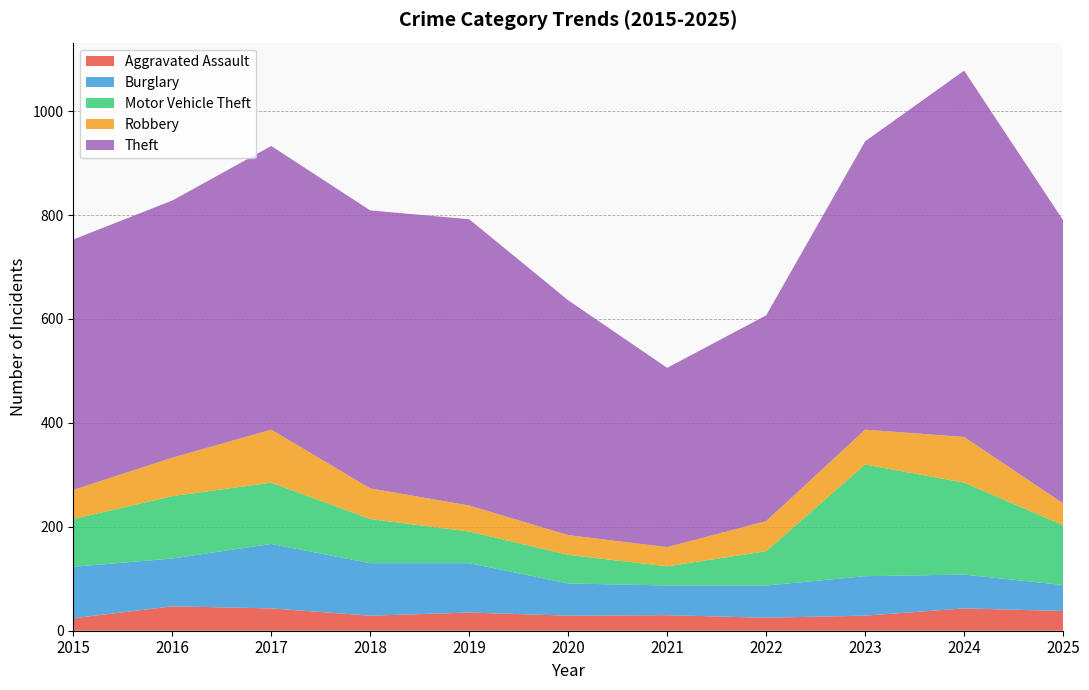

Reading left to right, what are all the values shown in this chart?

Aggravated Assault: 24	47	43	29	35	29	30	25	29	43	38
Burglary: 99	92	124	101	95	62	57	62	76	65	50
Motor Vehicle Theft: 92	120	118	85	61	55	37	66	215	177	115
Robbery: 56	74	102	59	50	38	37	58	67	88	42
Theft: 482	495	546	535	551	452	345	396	555	705	545